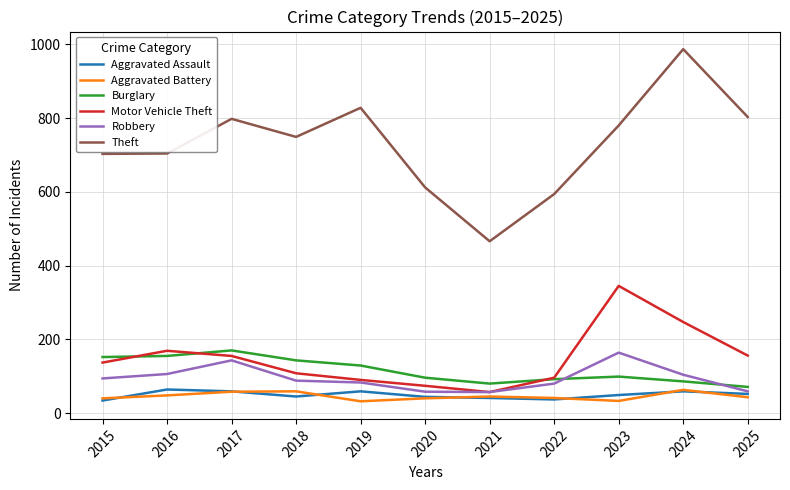

What is the spread (max minus min) of values at 2019?

796